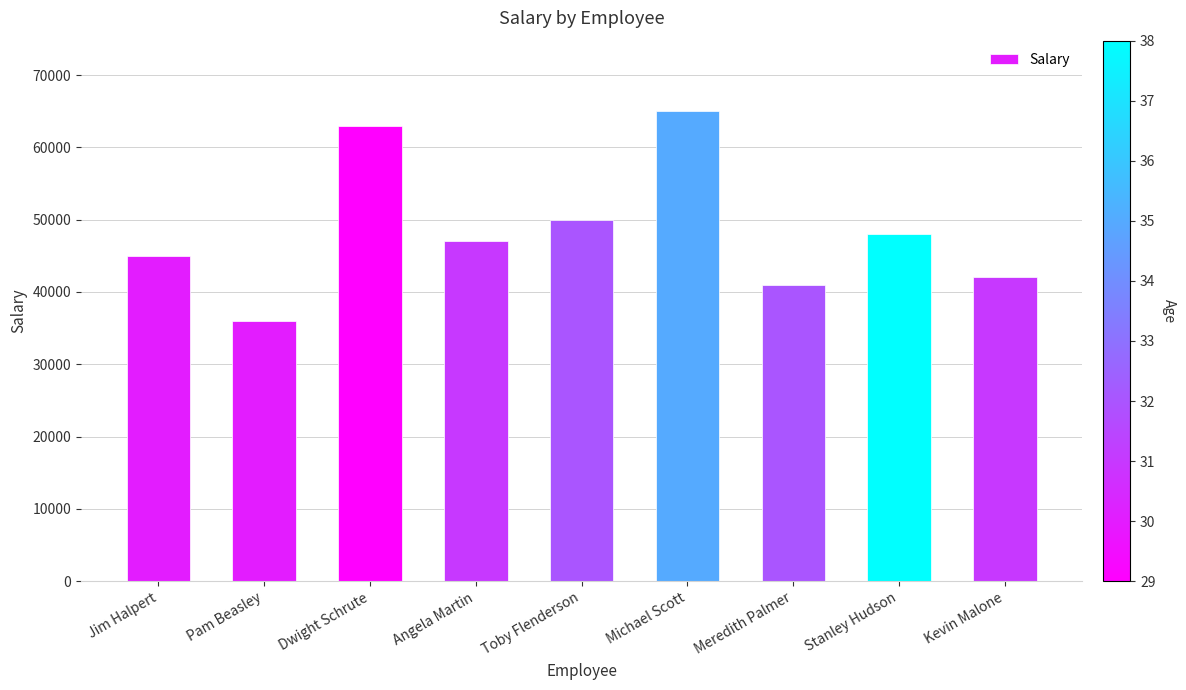

What is the approximate value at Meredith Palmer, to the nearest 50?

41000